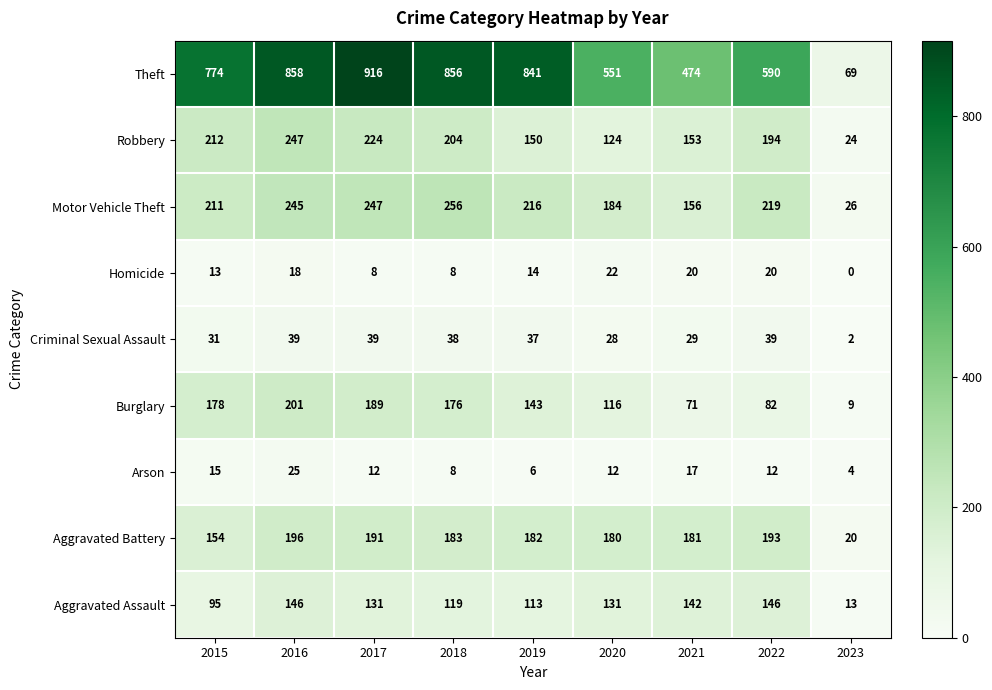

Which series has the largest range (max minus min)?

Theft